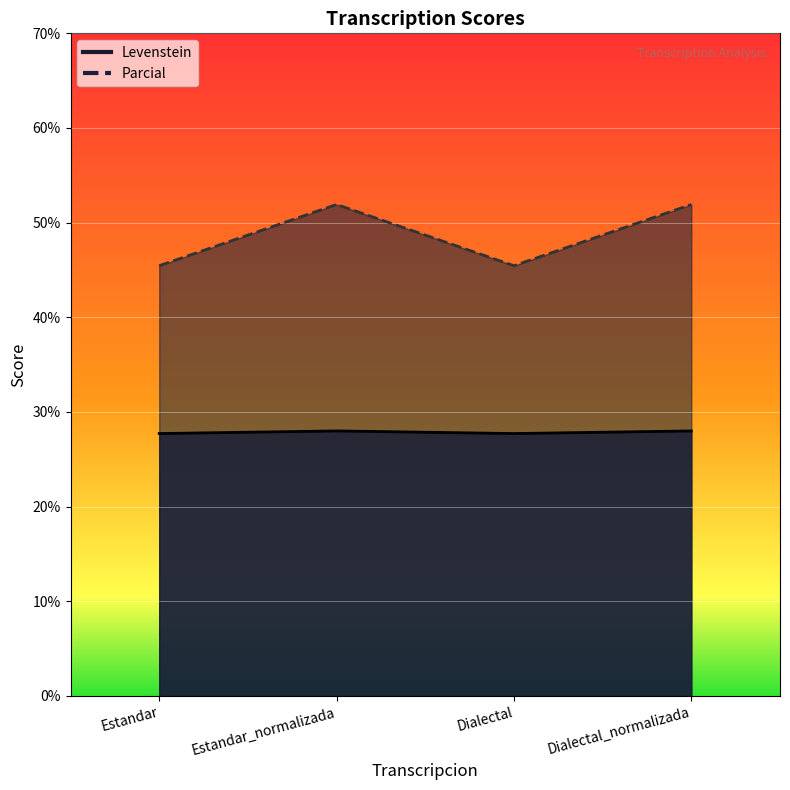

Reading left to right, transcribe all the data shown in this chart.

Levenstein: Estandar=45.5	Estandar_normalizada=51.9	Dialectal=45.5	Dialectal_normalizada=51.9
Parcial: Estandar=27.7	Estandar_normalizada=28.0	Dialectal=27.7	Dialectal_normalizada=28.0